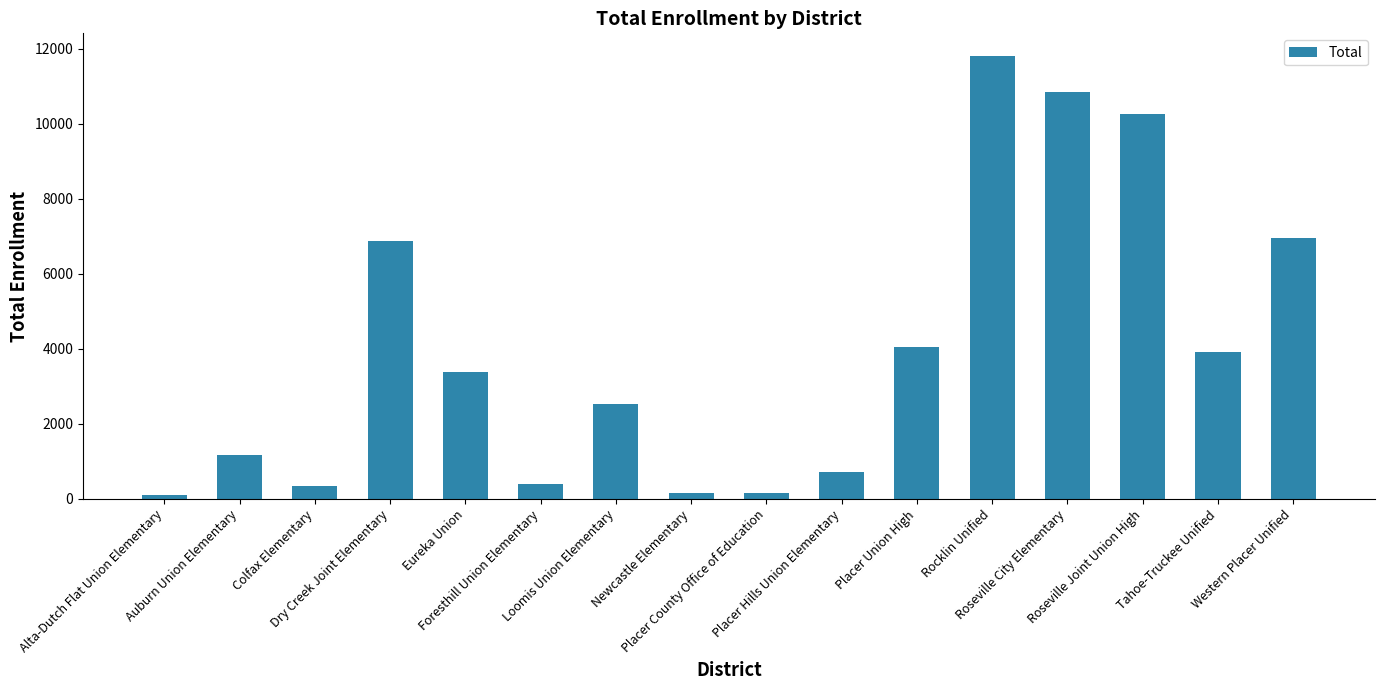

What is the greatest value displayed?

11821